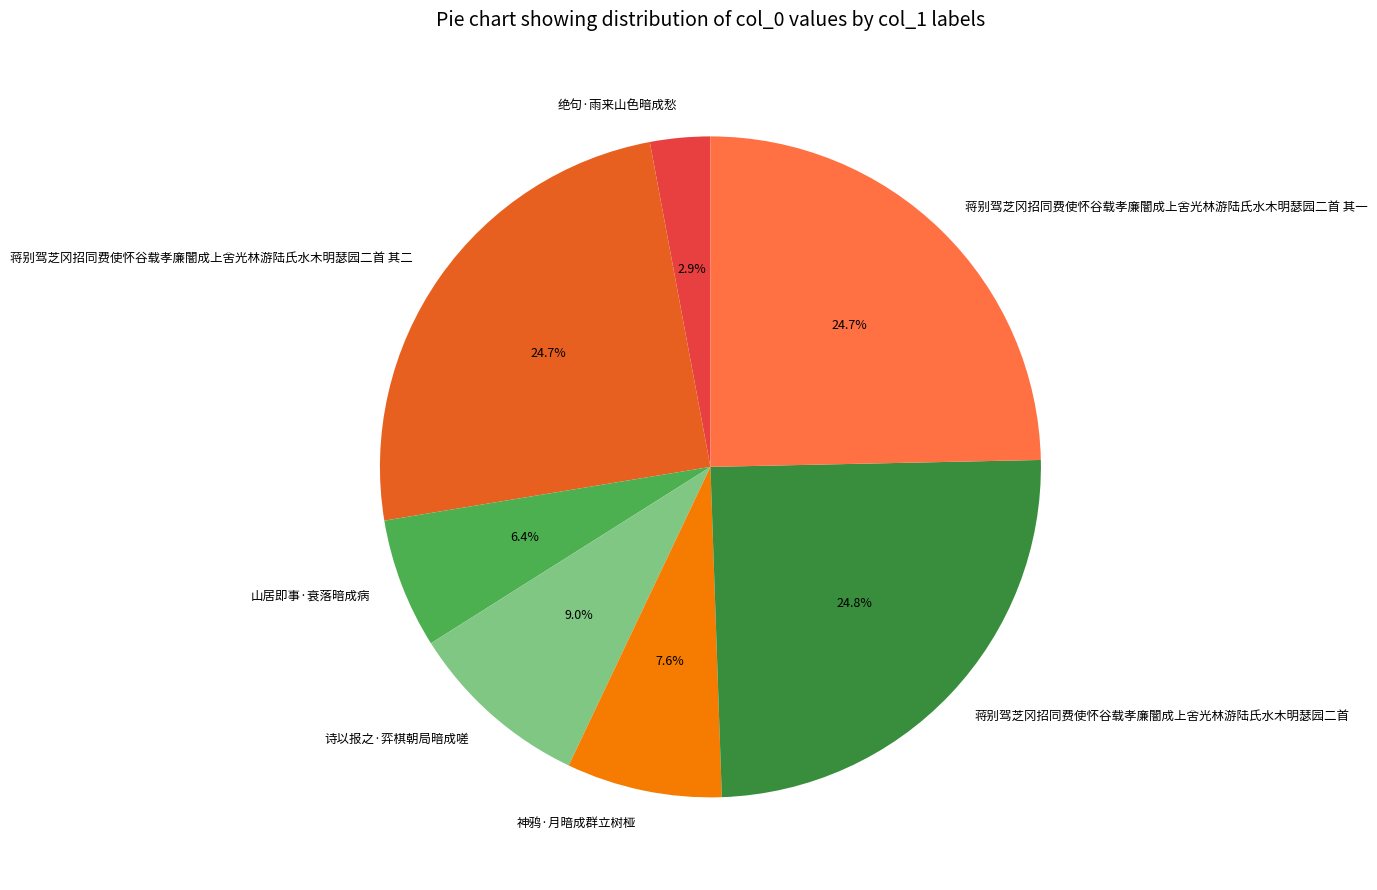

What is the ratio of the value at 蒋别驾芝冈招同费使怀谷载孝廉闇成上舍光林游陆氏水木明瑟园二首 其二 to the value at 蒋别驾芝冈招同费使怀谷载孝廉闇成上舍光林游陆氏水木明瑟园二首 其一?

1.0